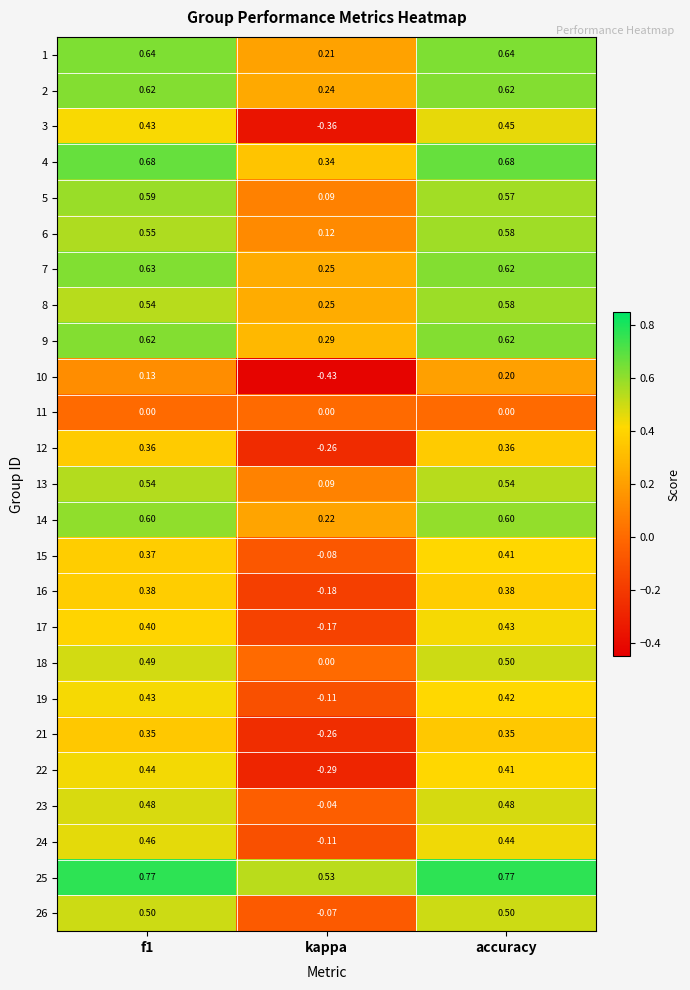

Is the value of 7 at kappa greater than the value of 14 at kappa?

Yes